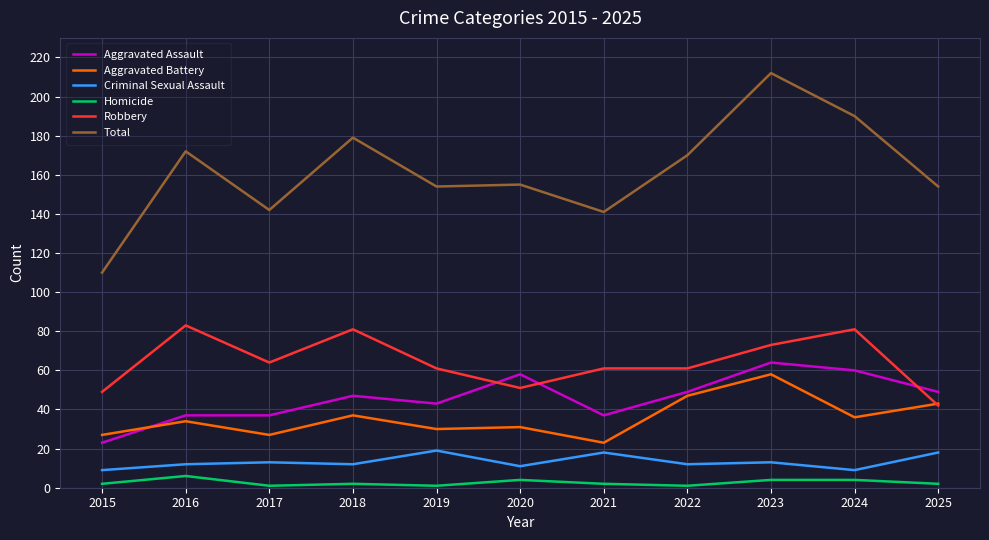

What is the maximum value shown in the chart?

212